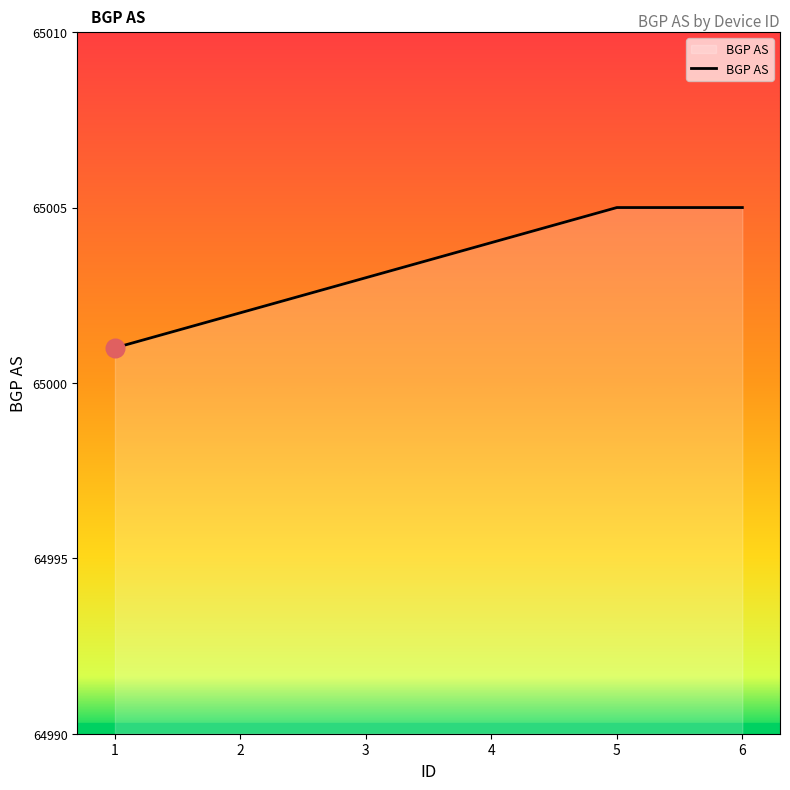

Approximately how many times larger is the value at 6 compared to 3?

1.0